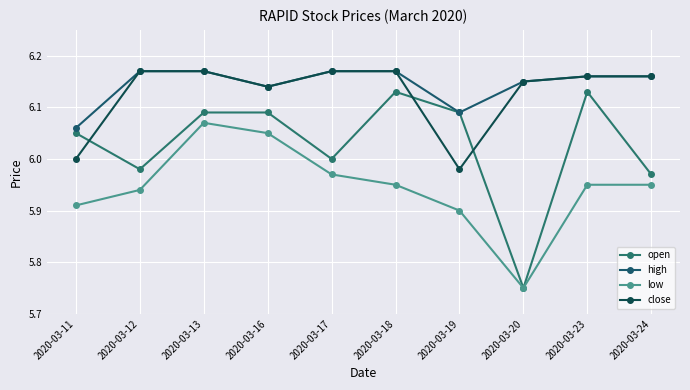

After their last crossing, which series has the higher values: close or open?

close